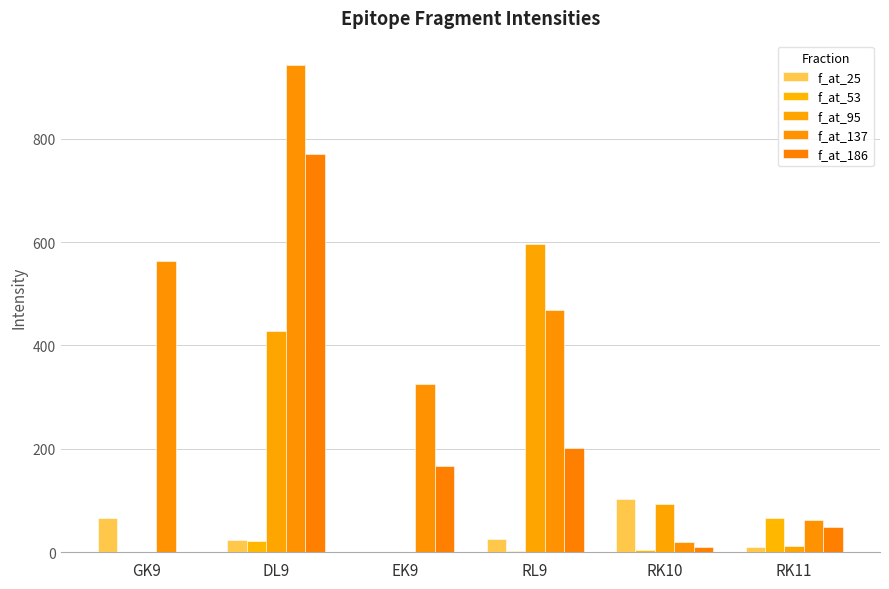

What is the average value of the f_at_95 series?

188.8